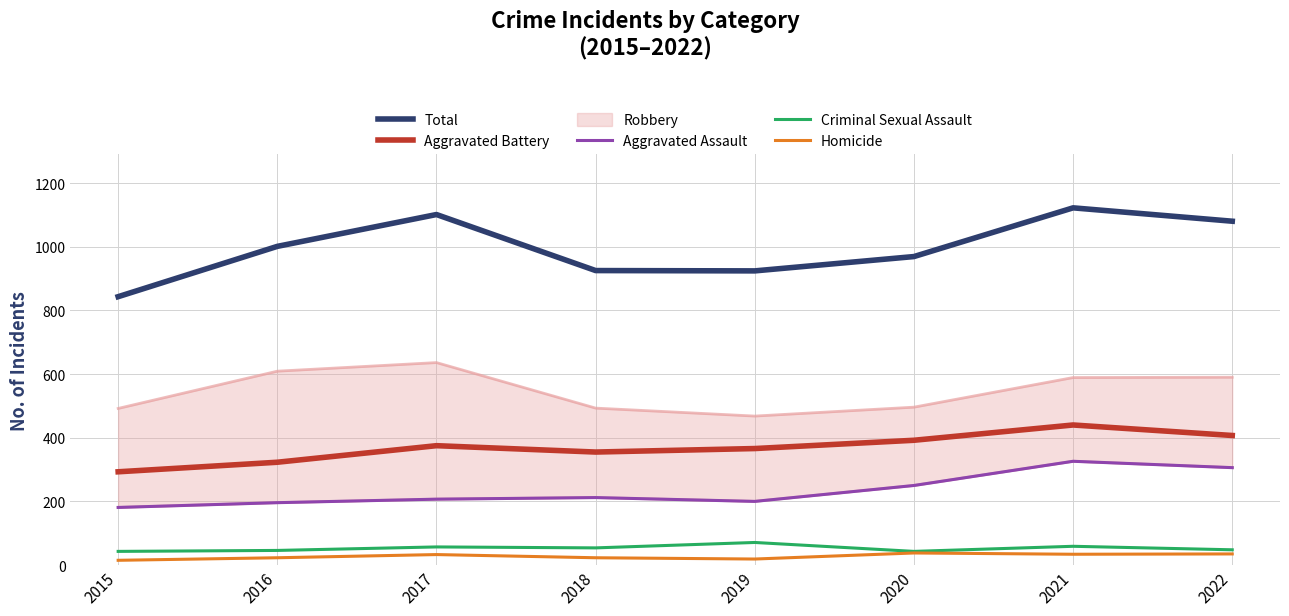

True or false: Criminal Sexual Assault and Total intersect in this chart.

False